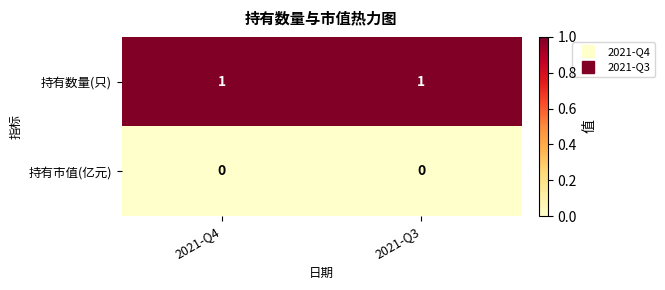

At how many categories does at least one series exceed 0?

2